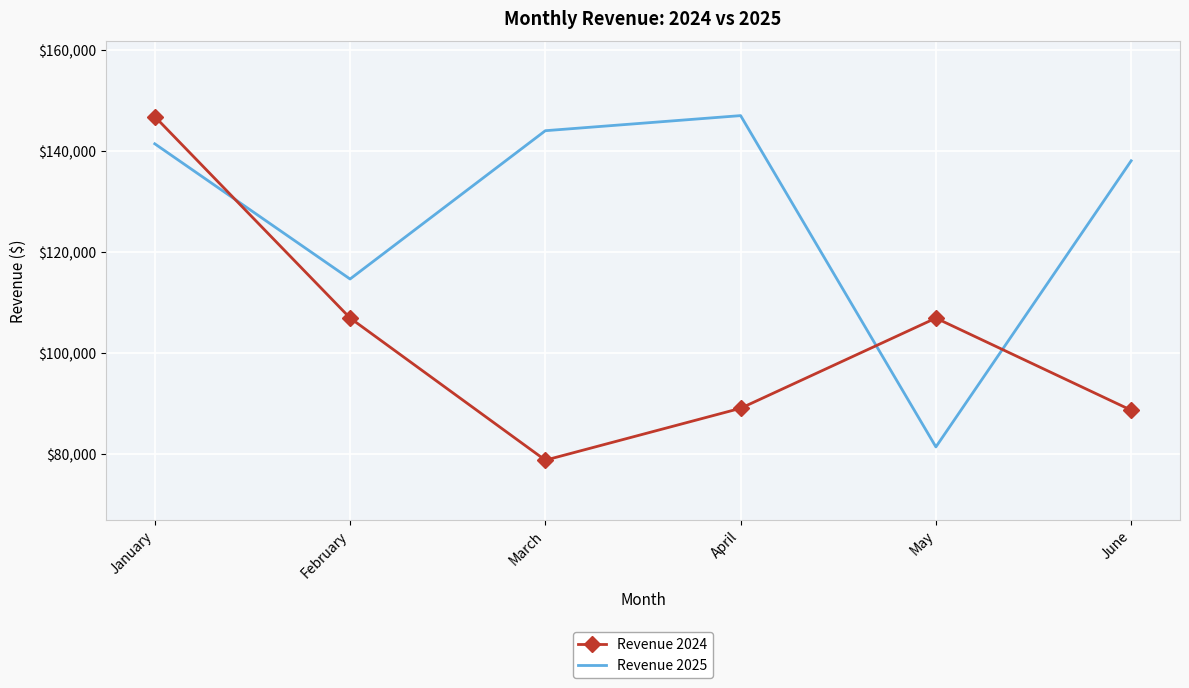

The Revenue 2024 series shows 89056.8 at April. True or false?

True